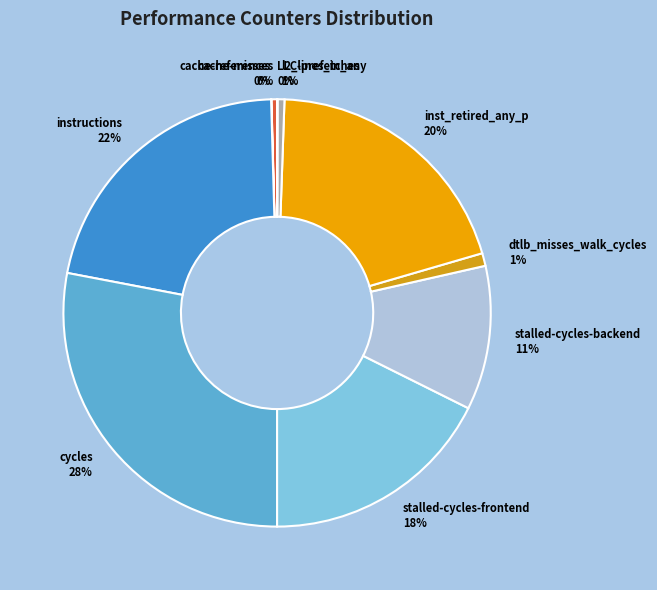

Is the sum of cache-references and cycles greater than half?

No